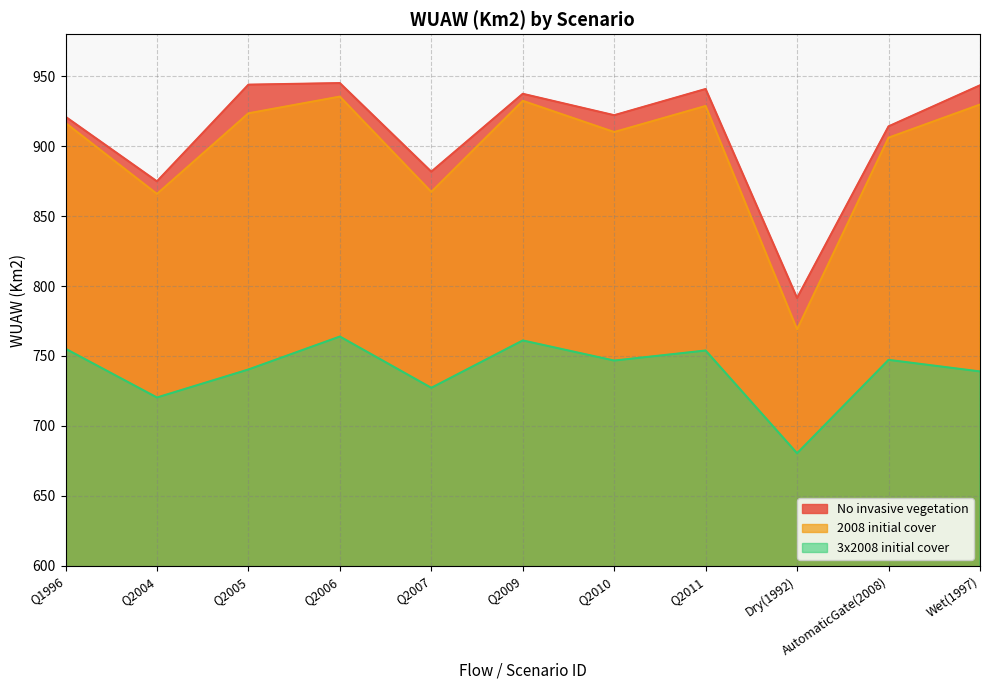

How many lines are shown in the chart?

3